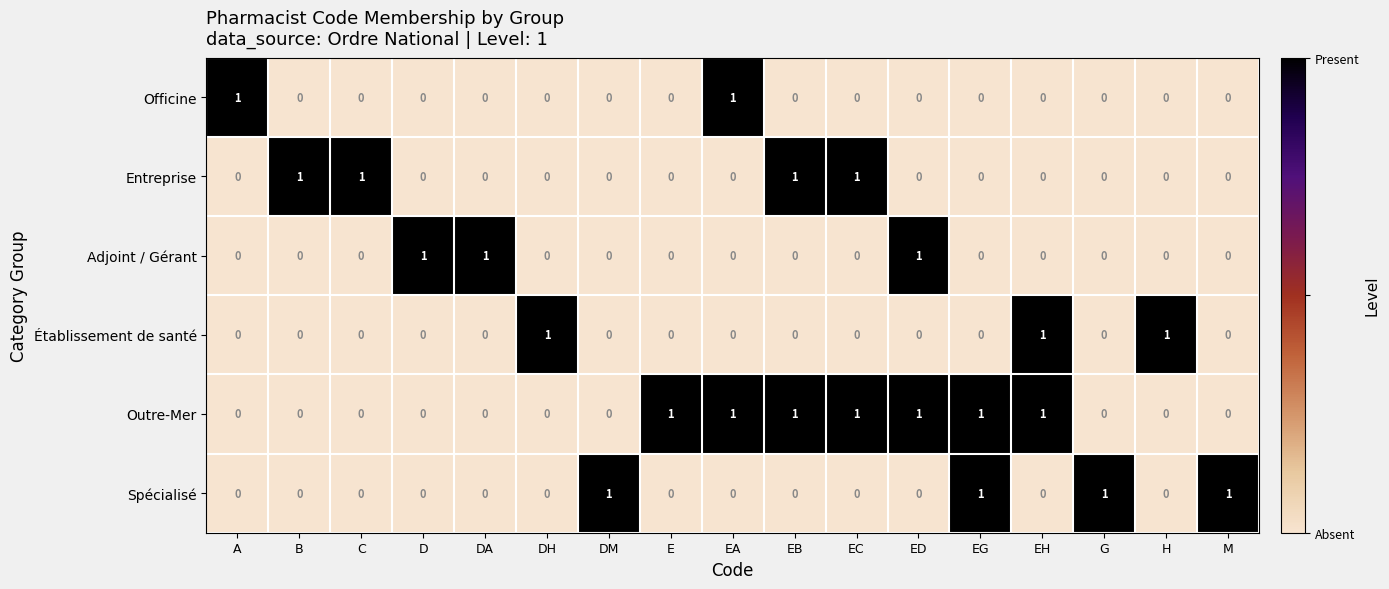

What is the maximum value shown in the chart?

1